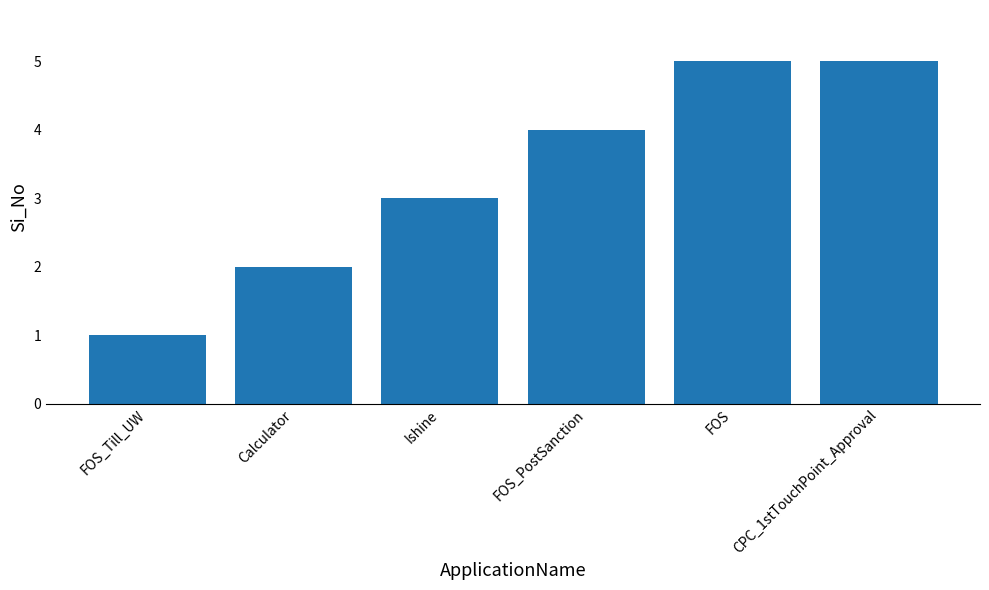

How many series are shown in this chart?

1